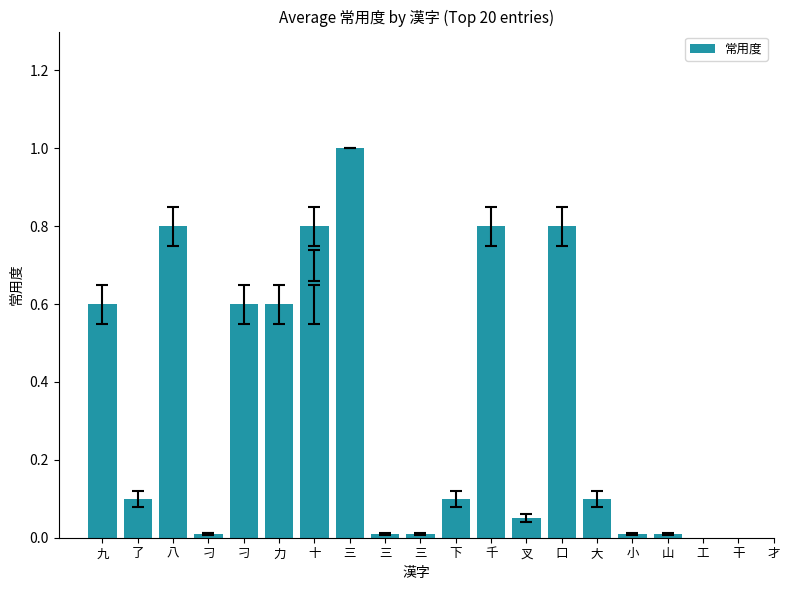

What is the difference between the second highest and second lowest values?

0.8